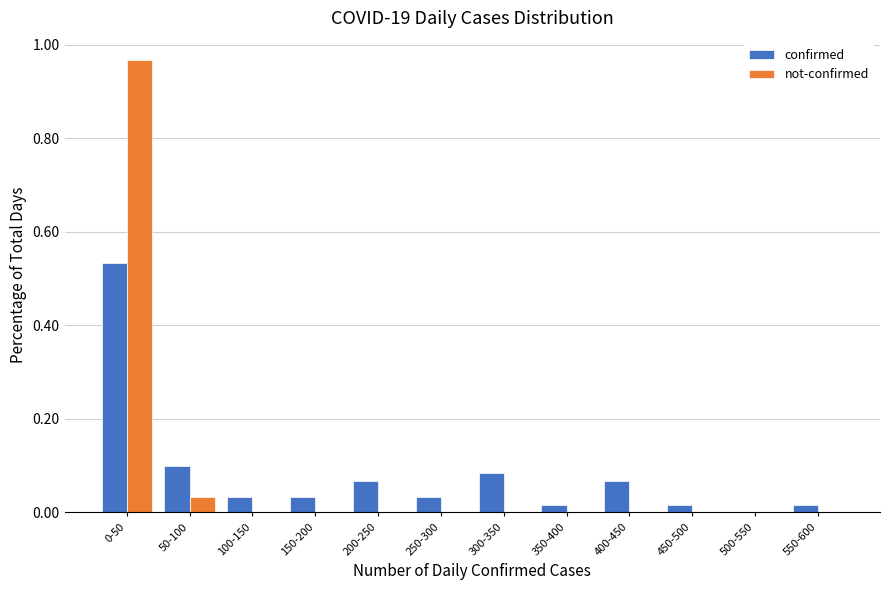

The not-confirmed series shows -0.5 at 500-550. True or false?

False